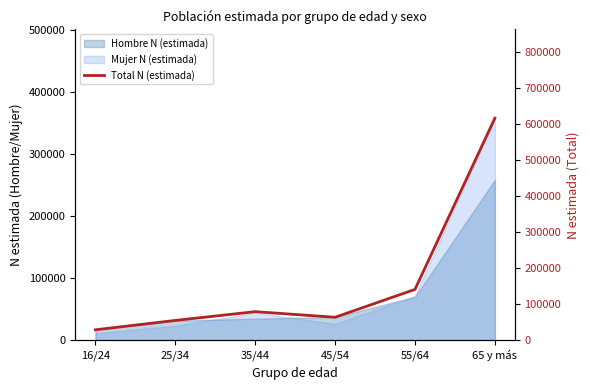

List the labels in order of value, largest first.

65 y más, 55/64, 35/44, 45/54, 25/34, 16/24